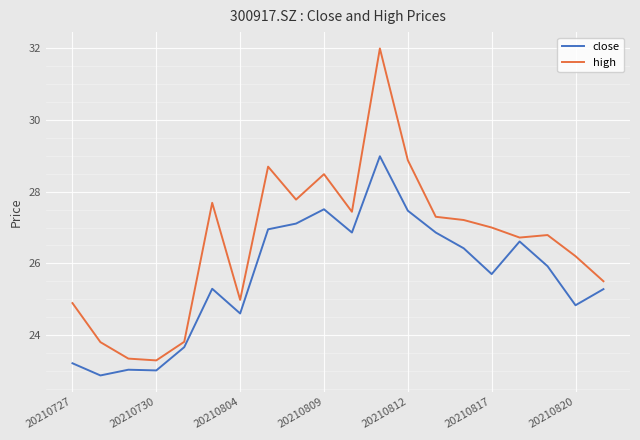

What is the smallest value displayed?

22.9